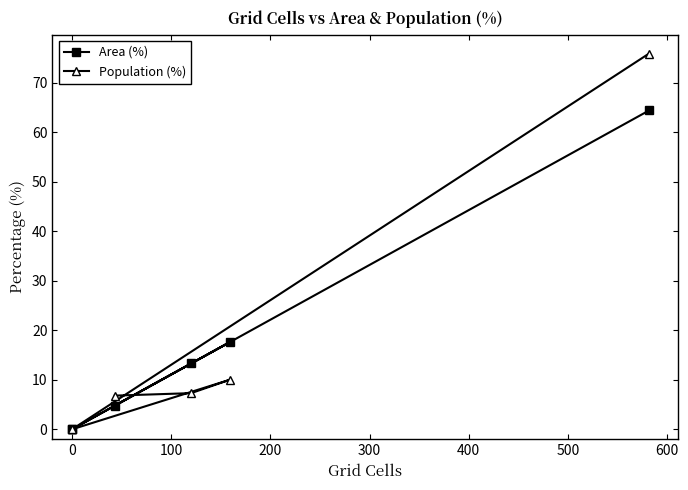

How many data points in Population (%) are above 7?

3